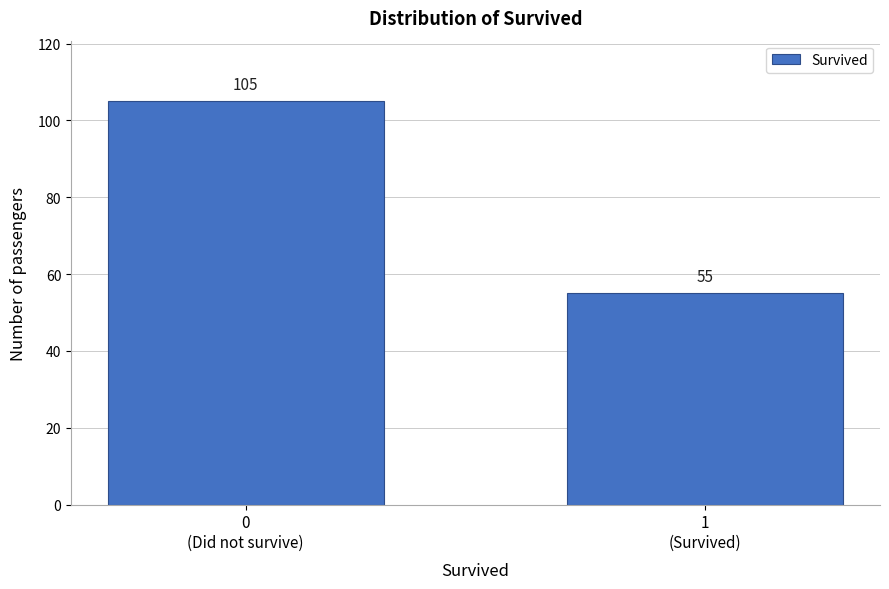

Reading left to right, what are all the values shown in this chart?

105	55